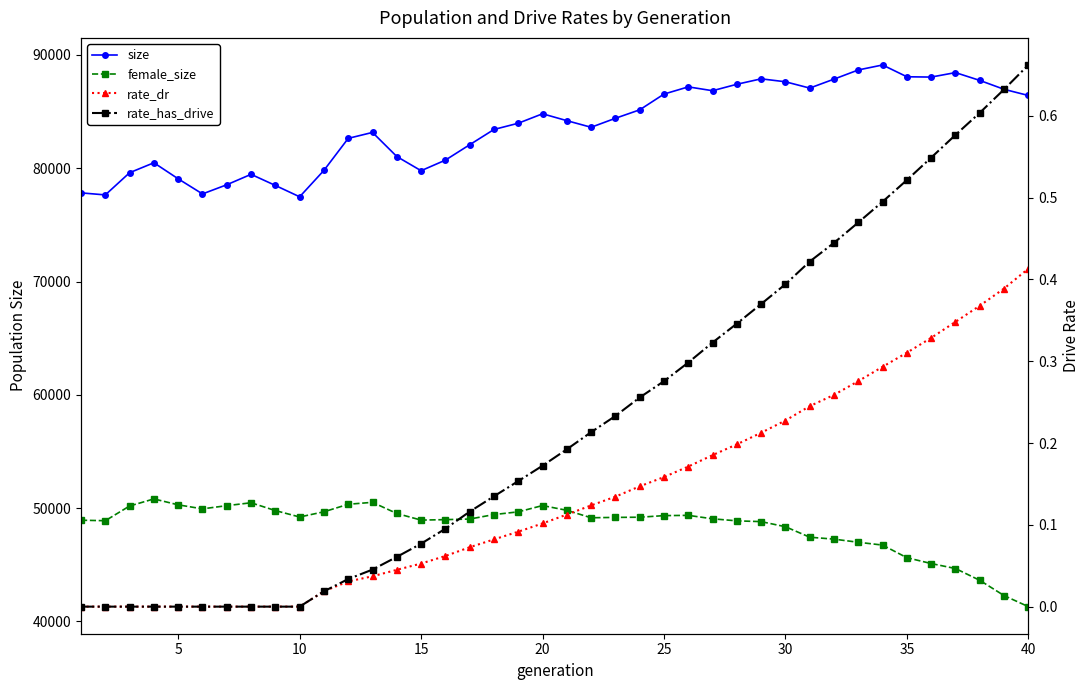

True or false: rate_dr and rate_has_drive intersect in this chart.

False